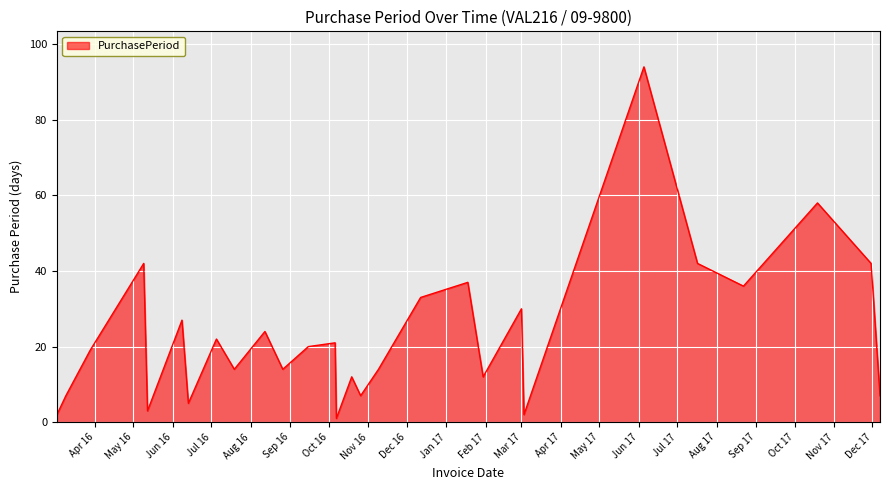

True or false: the data has more than 0 interior local peaks.

True